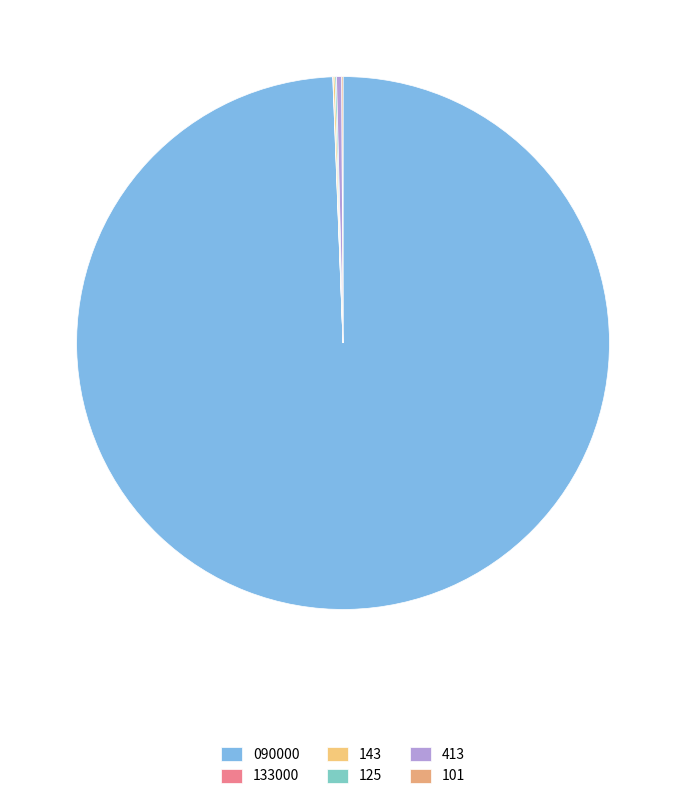

How many segments does this pie chart have?

6